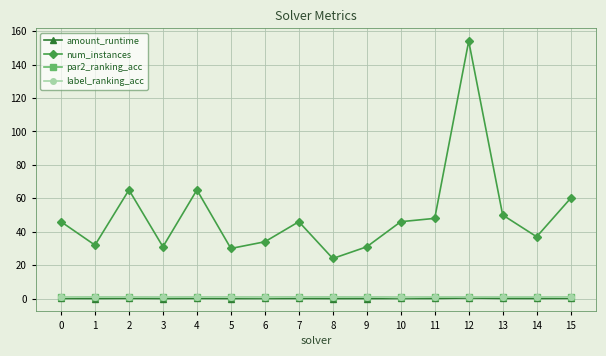

What is the difference between the maximum and second lowest values in the amount_runtime series?

0.3